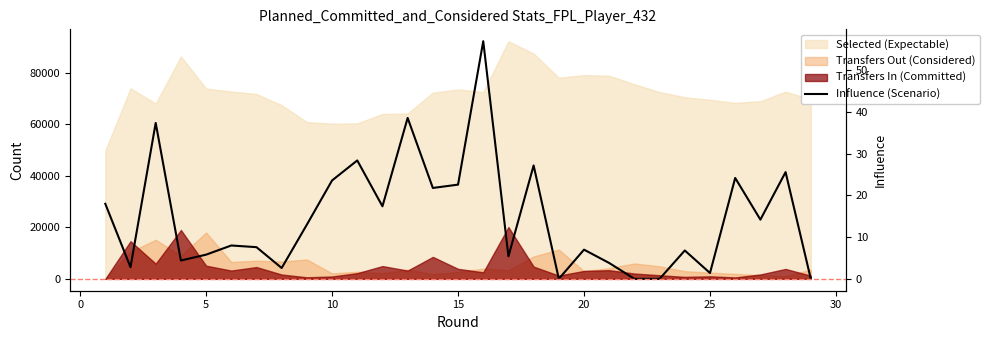

How many lines are shown in the chart?

1